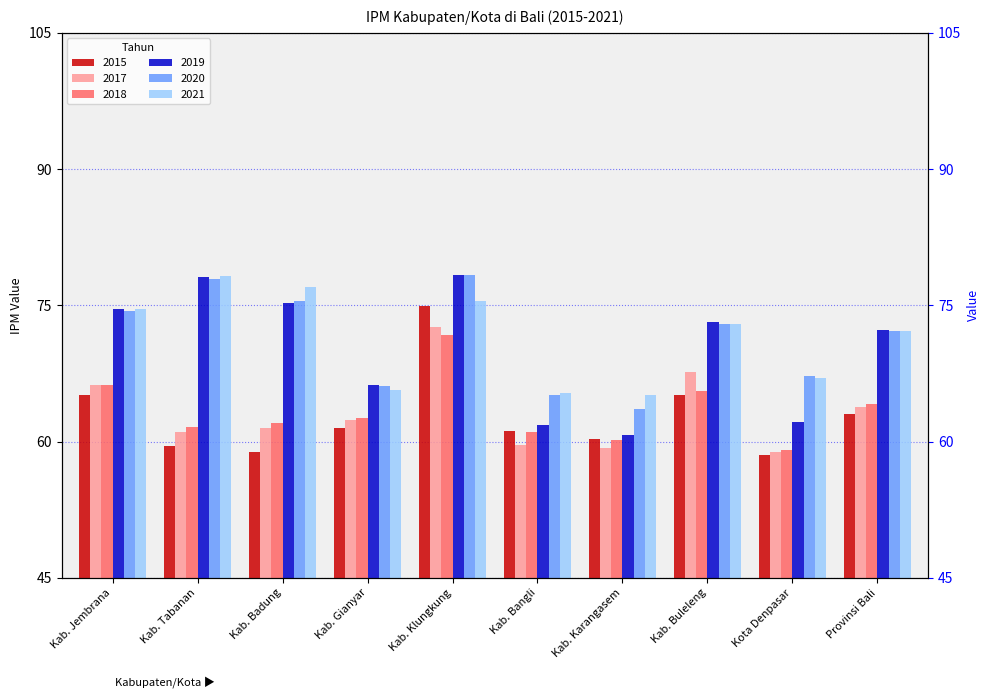

Reading left to right, list all the values displayed in this chart.

2015: Kab. Jembrana=65.1	Kab. Tabanan=59.6	Kab. Badung=58.8	Kab. Gianyar=61.5	Kab. Klungkung=74.9	Kab. Bangli=61.1	Kab. Karangasem=60.2	Kab. Buleleng=65.2	Kota Denpasar=58.5	Provinsi Bali=63.0
2017: Kab. Jembrana=66.2	Kab. Tabanan=61.1	Kab. Badung=61.5	Kab. Gianyar=62.4	Kab. Klungkung=72.6	Kab. Bangli=59.6	Kab. Karangasem=59.3	Kab. Buleleng=67.7	Kota Denpasar=58.8	Provinsi Bali=63.8
2018: Kab. Jembrana=66.2	Kab. Tabanan=61.6	Kab. Badung=62.0	Kab. Gianyar=62.6	Kab. Klungkung=71.8	Kab. Bangli=61.1	Kab. Karangasem=60.2	Kab. Buleleng=65.6	Kota Denpasar=59.1	Provinsi Bali=64.2
2019: Kab. Jembrana=74.6	Kab. Tabanan=78.1	Kab. Badung=75.2	Kab. Gianyar=66.2	Kab. Klungkung=78.3	Kab. Bangli=61.8	Kab. Karangasem=60.8	Kab. Buleleng=73.1	Kota Denpasar=62.2	Provinsi Bali=72.3
2020: Kab. Jembrana=74.4	Kab. Tabanan=78.0	Kab. Badung=75.5	Kab. Gianyar=66.1	Kab. Klungkung=78.4	Kab. Bangli=65.2	Kab. Karangasem=63.6	Kab. Buleleng=72.9	Kota Denpasar=67.3	Provinsi Bali=72.2
2021: Kab. Jembrana=74.5	Kab. Tabanan=78.3	Kab. Badung=77.0	Kab. Gianyar=65.6	Kab. Klungkung=75.5	Kab. Bangli=65.4	Kab. Karangasem=65.1	Kab. Buleleng=72.9	Kota Denpasar=67.0	Provinsi Bali=72.2